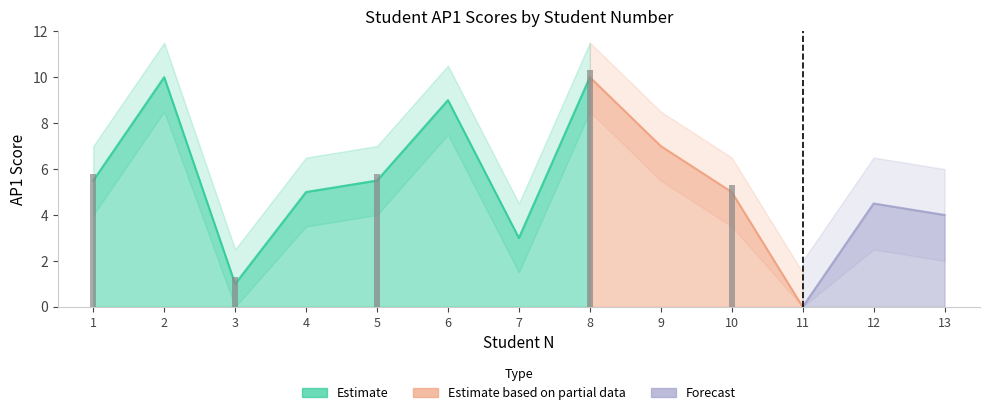

The value at 6 is 5.2. True or false?

False